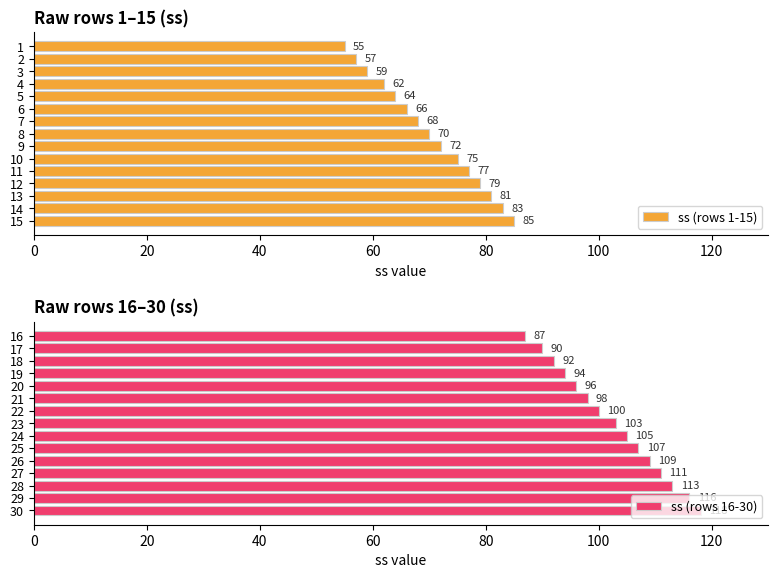

Which series has the widest spread of values?

ss (rows 16-30)